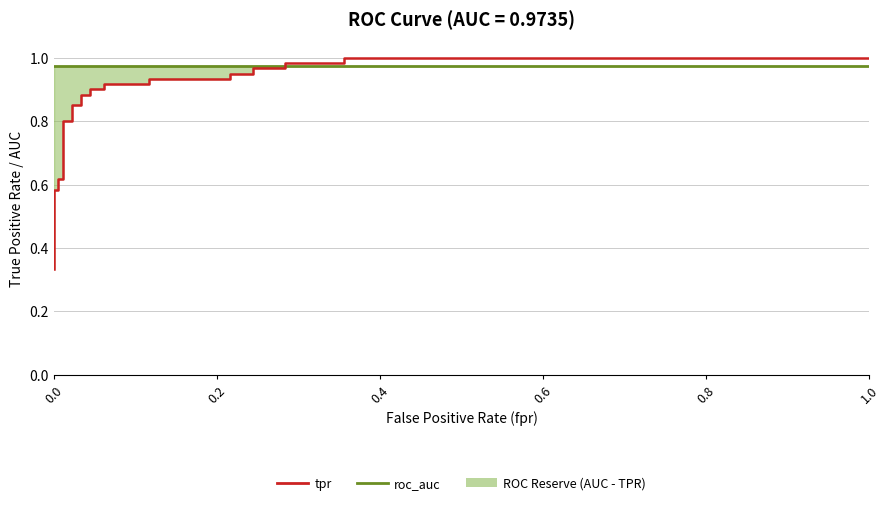

Does the chart display data point markers on the line(s)?

No